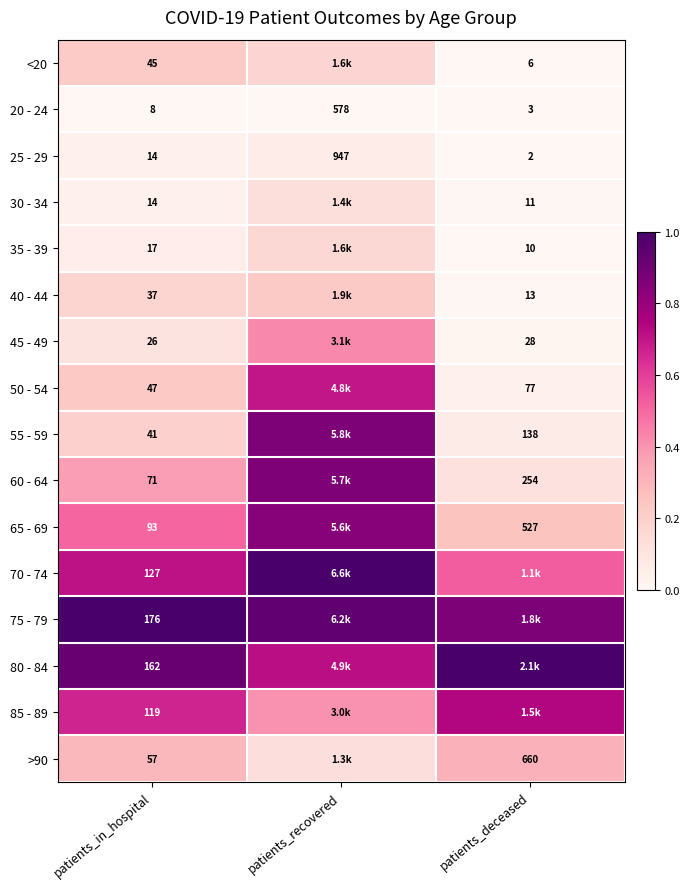

The 20 - 24 series shows 0.0 at patients_in_hospital. True or false?

False